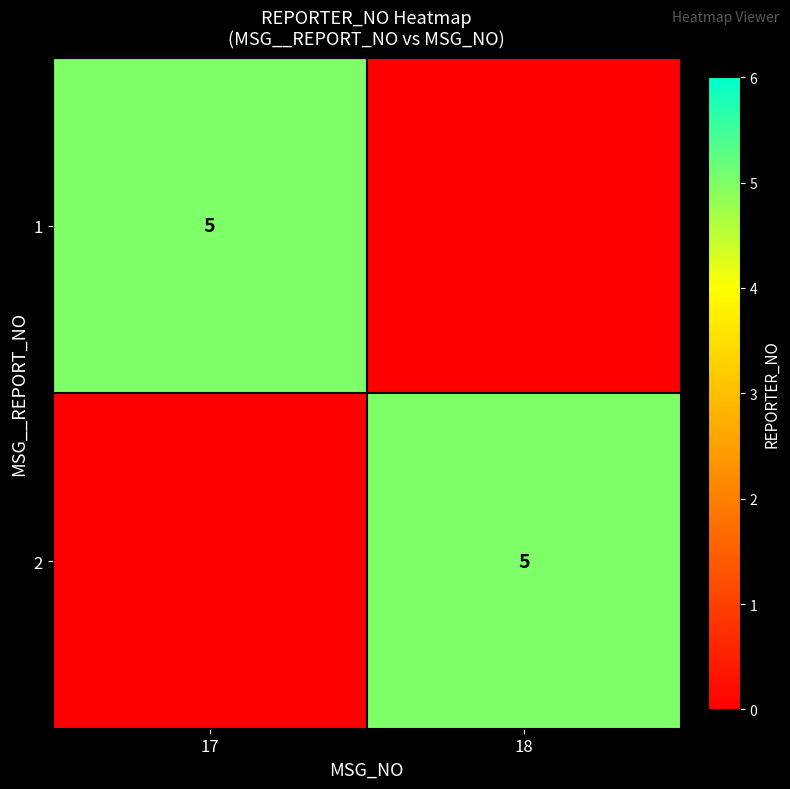

The value of 2 at 18 is 8. True or false?

False